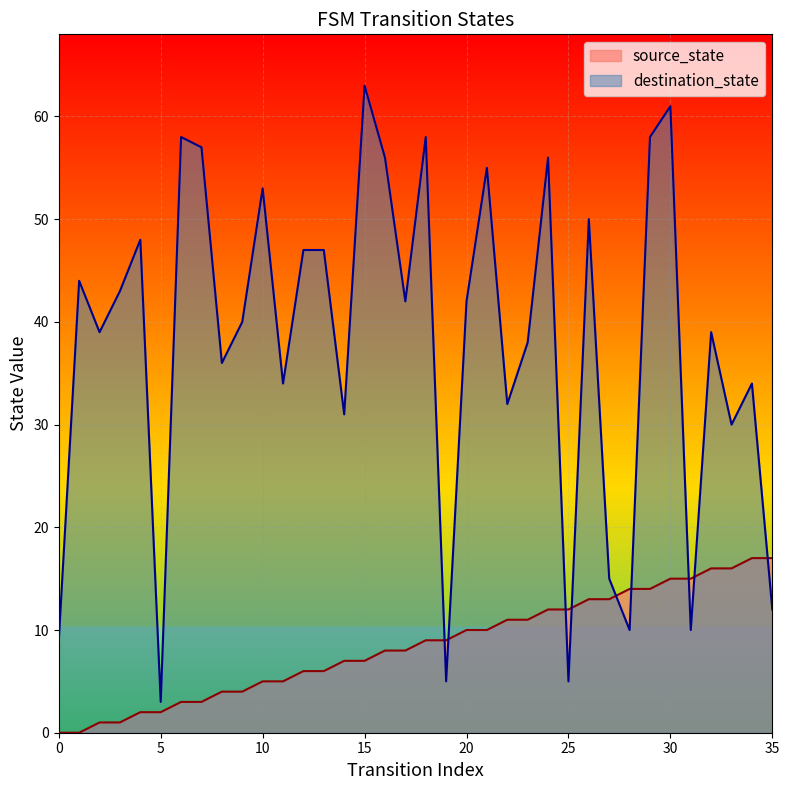

How many lines are shown in the chart?

2